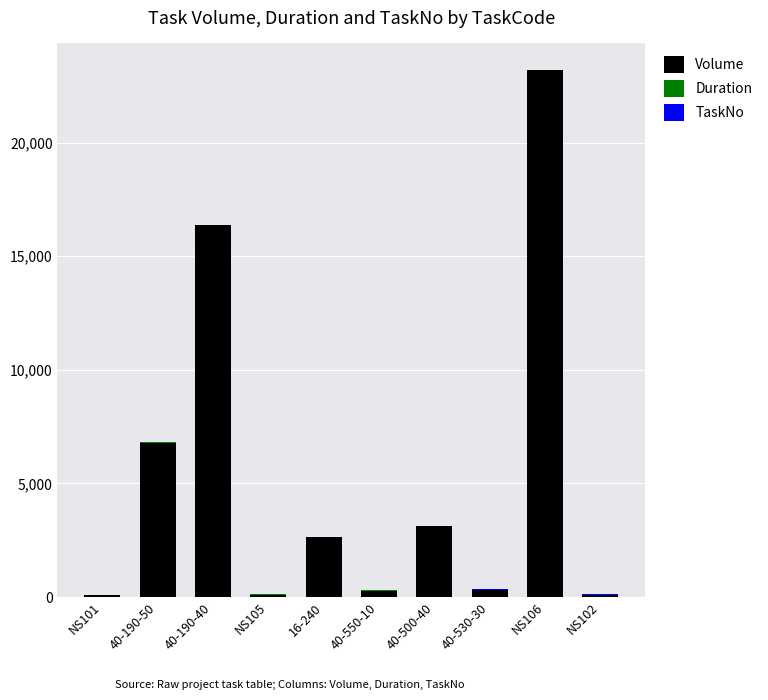

Where is Volume nearest to the value 11638?

40-190-40